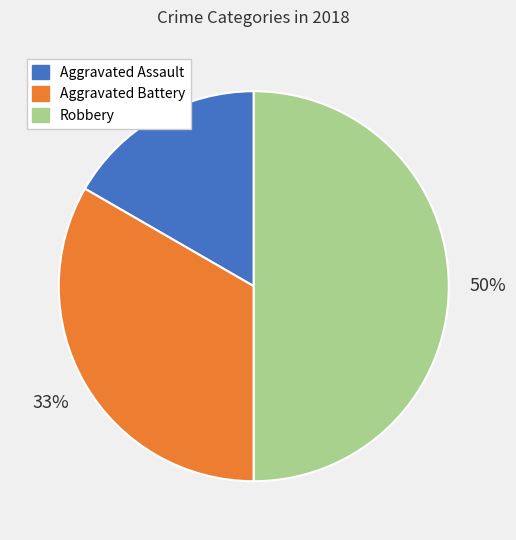

Is the sum of Aggravated Assault and Robbery greater than half?

Yes